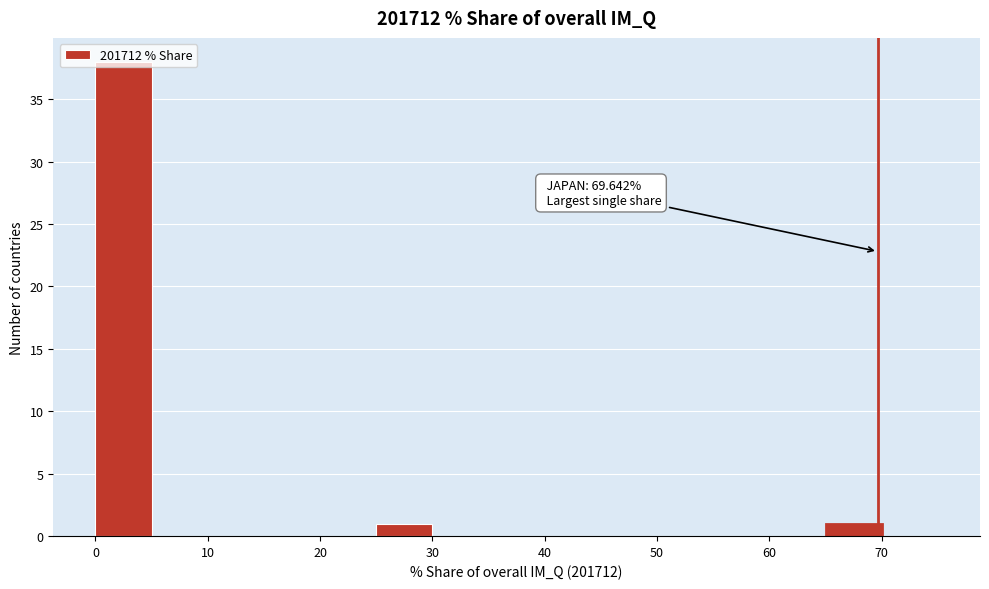

Over which range of the x-axis is the bar tallest?

0 to 5